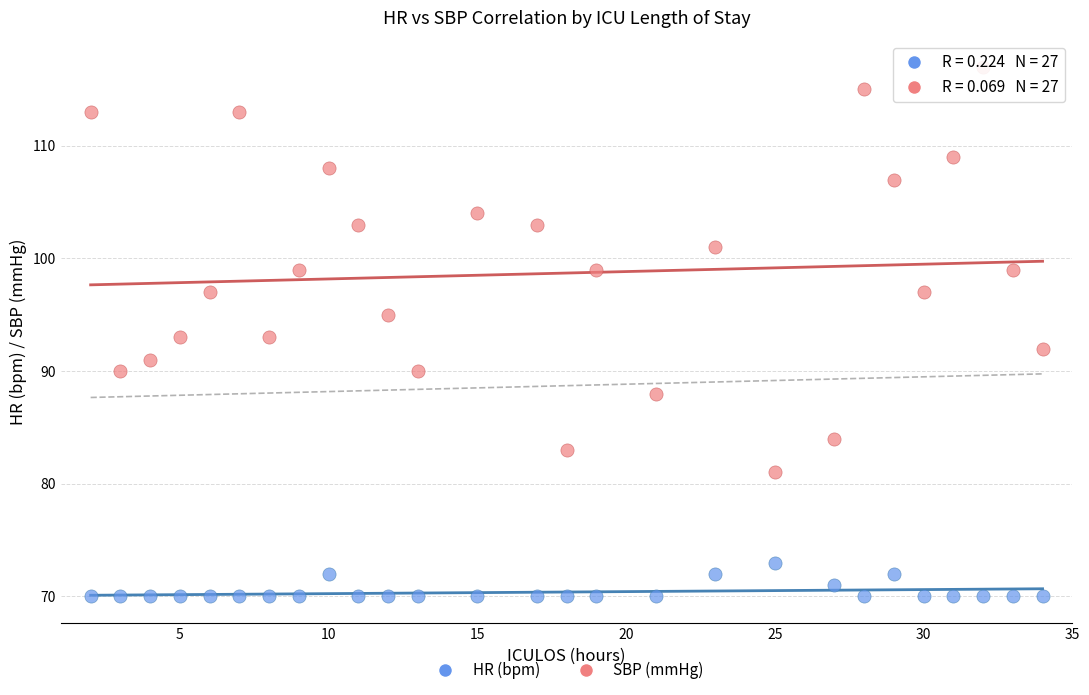

What are all the series names shown in the legend?

HR (bpm), SBP (mmHg)